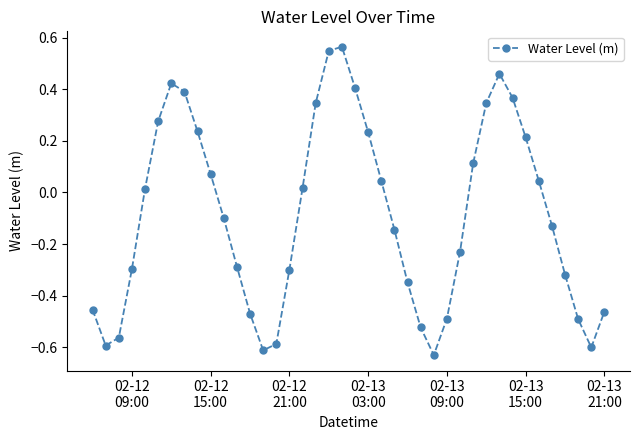

What is the difference between the maximum and minimum values?

1.2